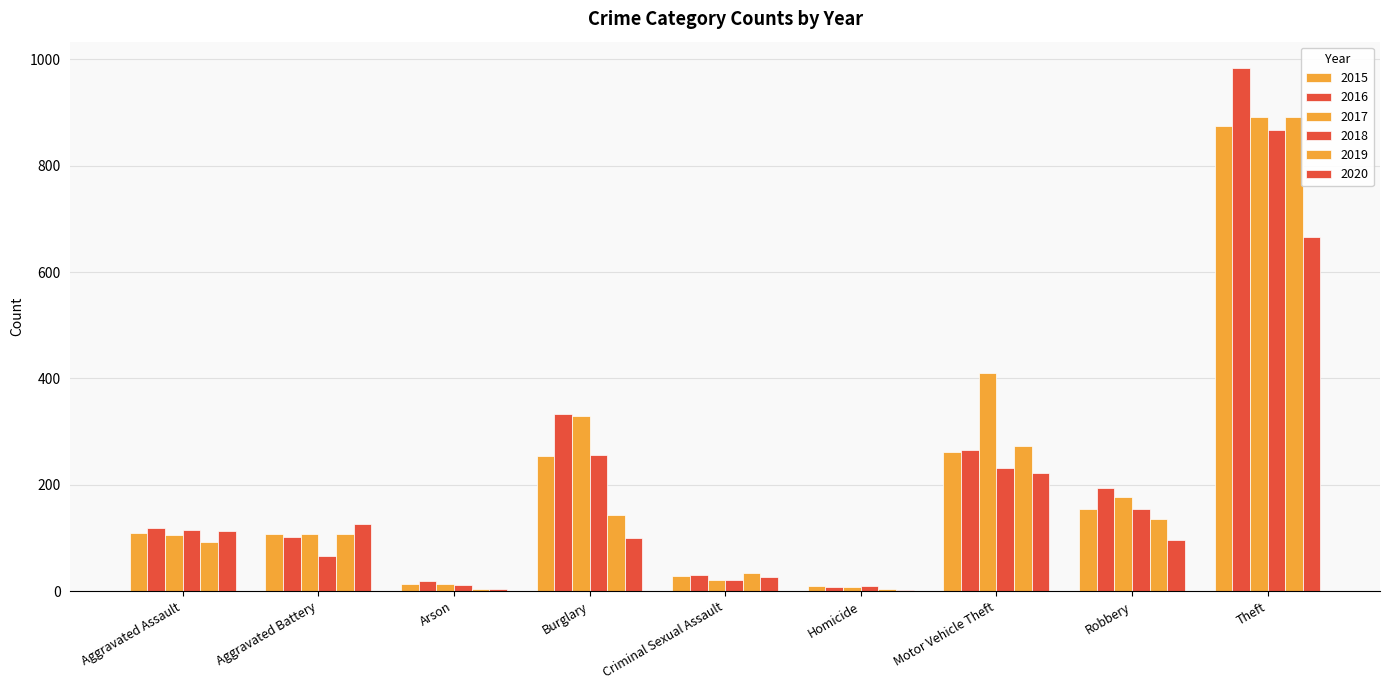

Does the chart contain stacked bars?

No